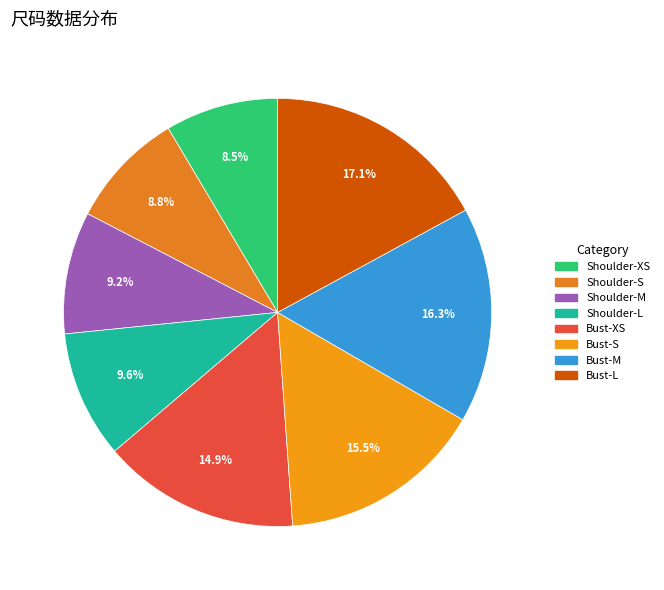

True or false: Shoulder-XS accounts for 20% of the total.

False